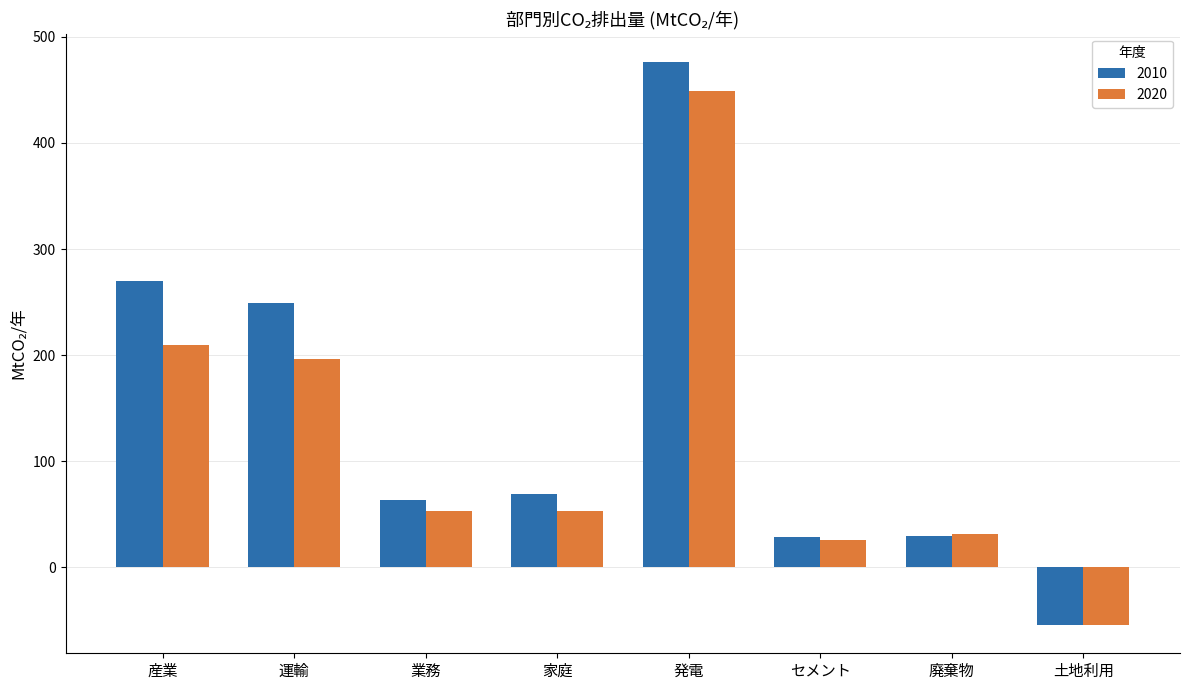

What is the minimum value for 2020?

-54.3